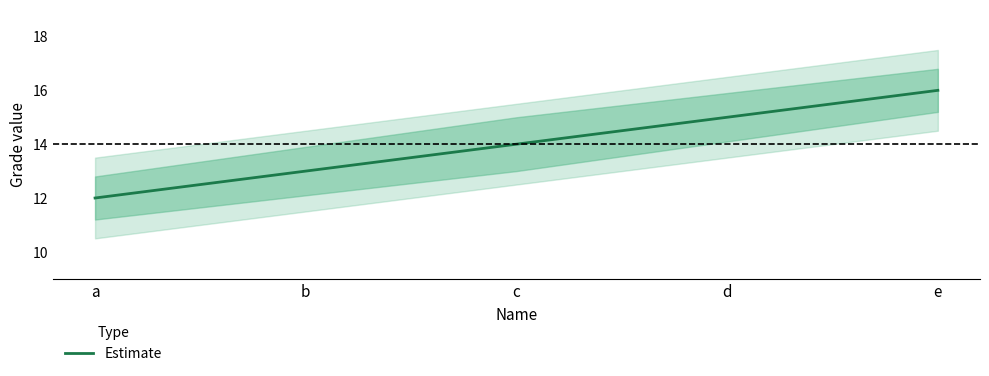

Reading left to right, what are all the values shown in this chart?

a=12	b=13	c=14	d=15	e=16